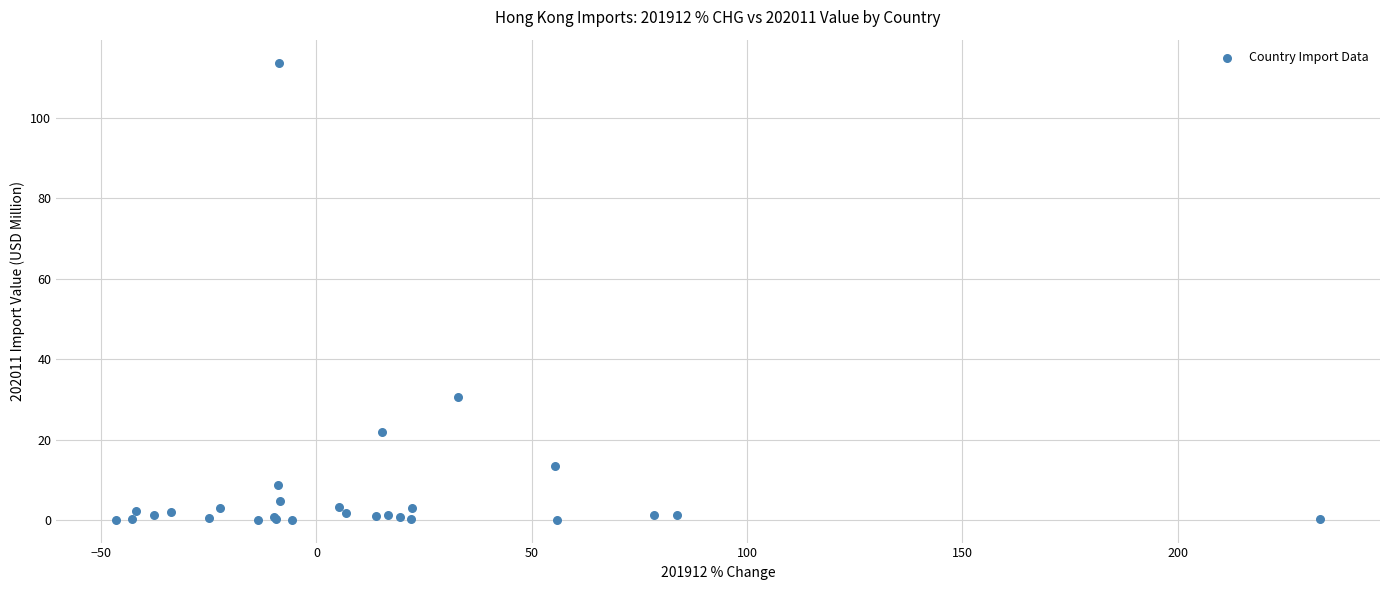

What Y value in the scatter plot is closest to 56?

30.6